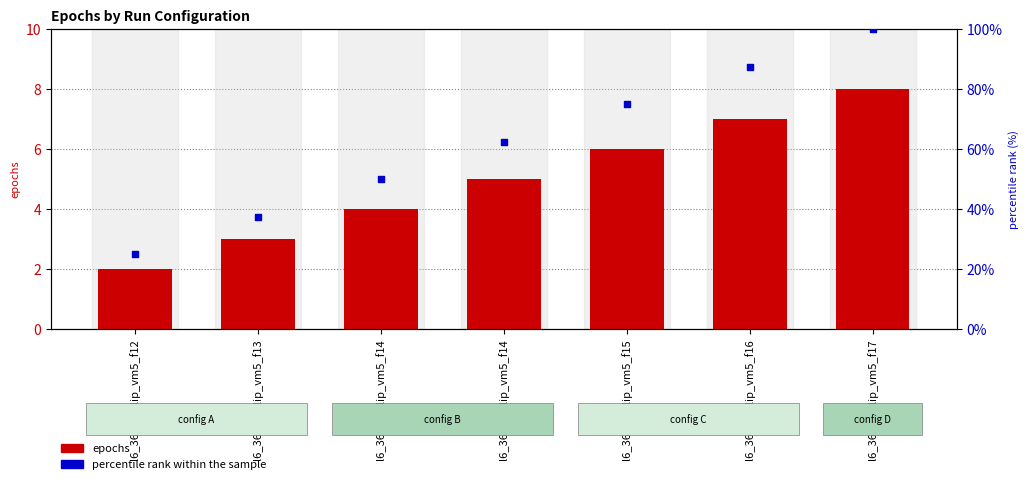

Which series contains the highest Y value?

percentile rank within the sample